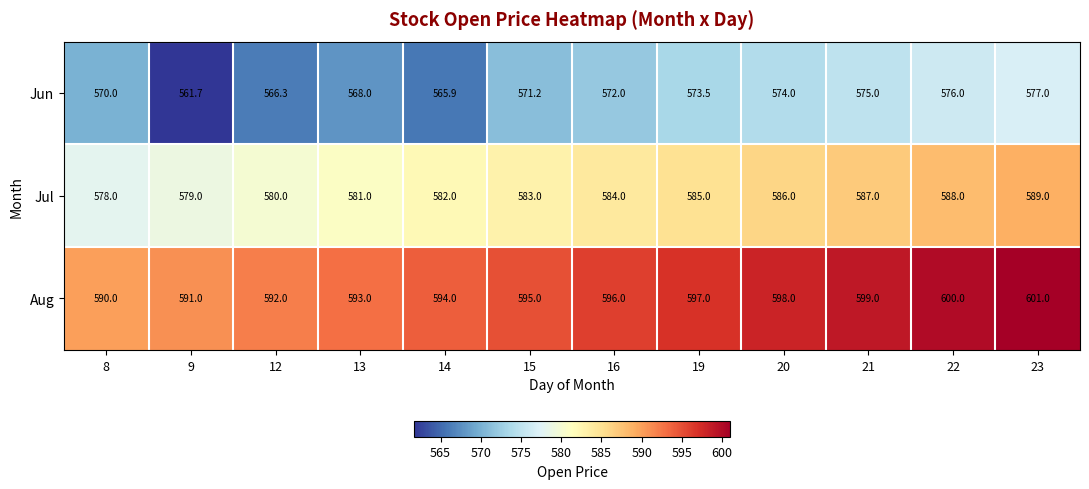

Where is Aug nearest to the value 595?

15